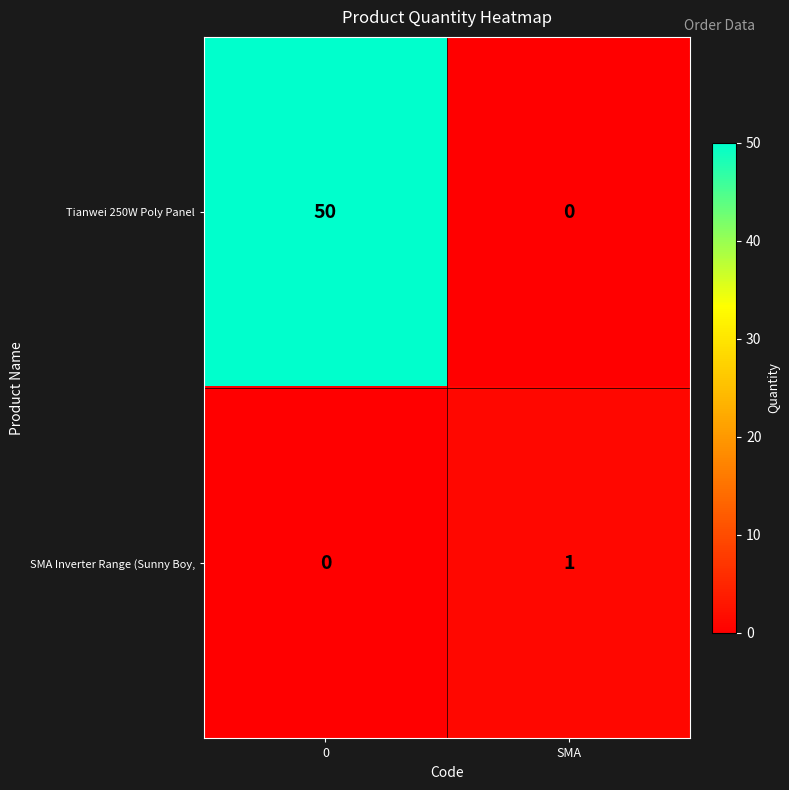

Is the value of SMA Inverter Range (Sunny Boy, at SMA greater than the value of Tianwei 250W Poly Panel at 0?

No